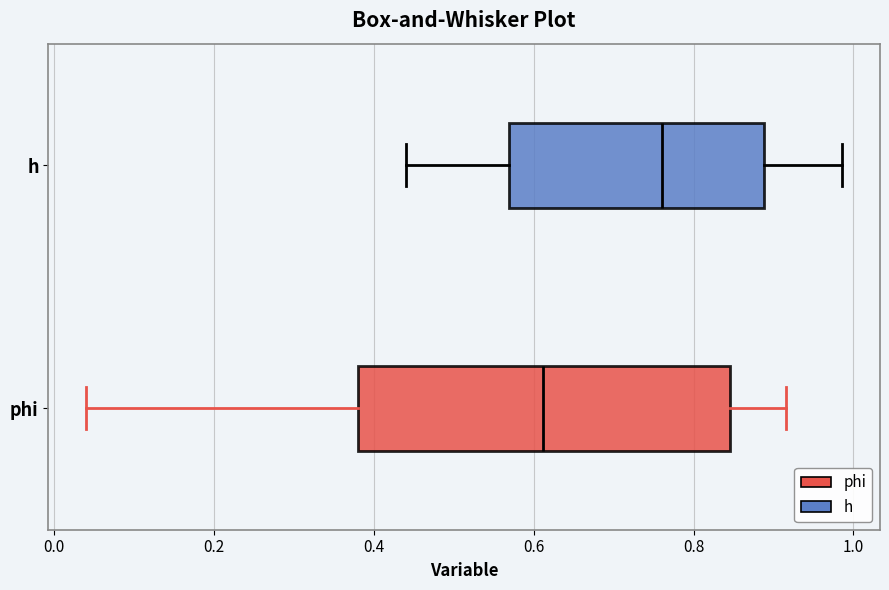

Which box's median line is the furthest to the right?

h